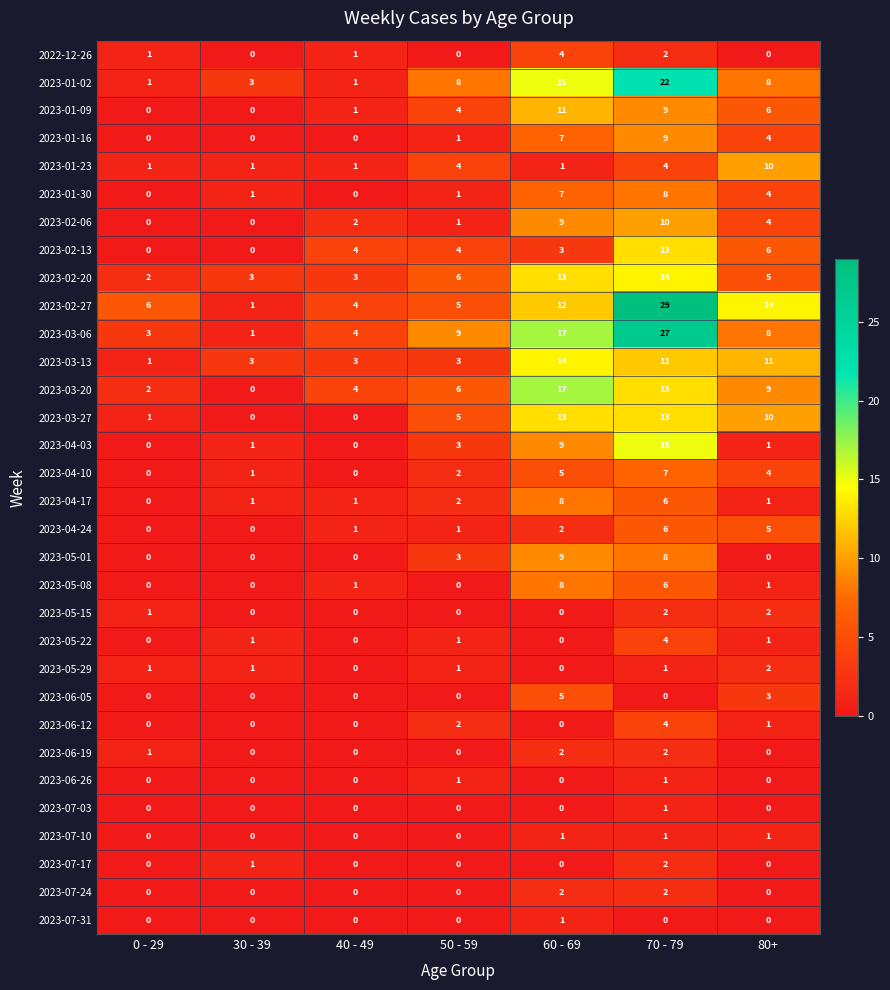

Rank the categories by 2023-03-20 value from highest to lowest.

60 - 69, 70 - 79, 80+, 50 - 59, 40 - 49, 0 - 29, 30 - 39